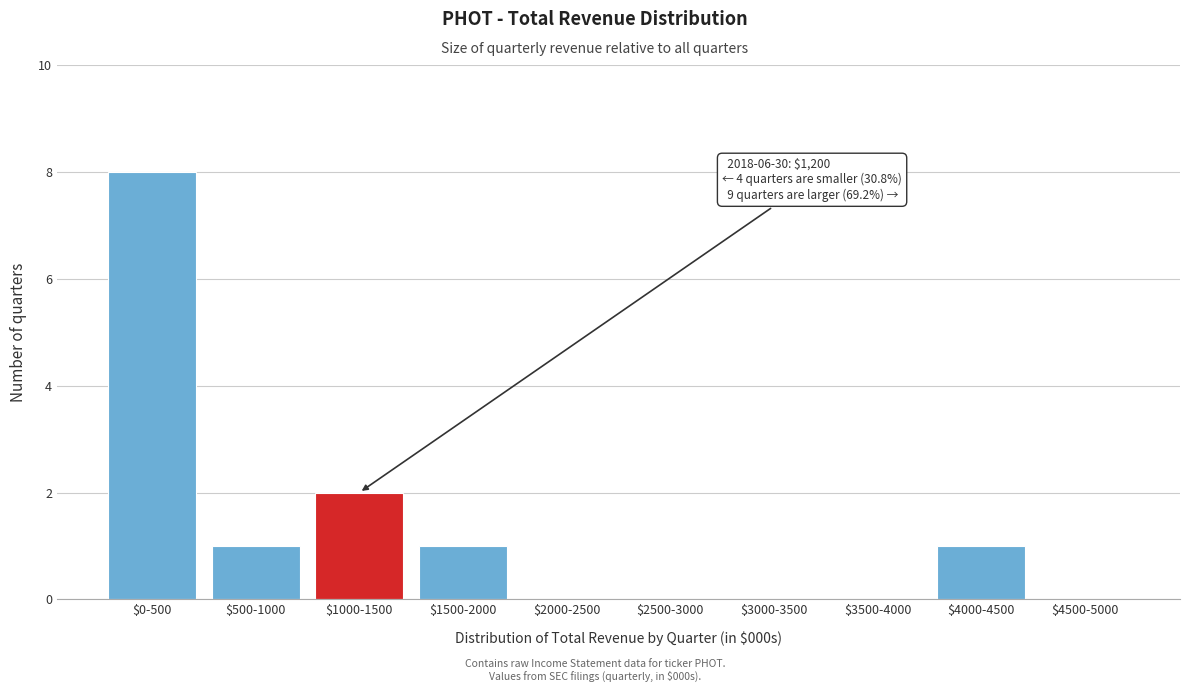

The chart shows a value of 0 at $3500-4000. True or false?

True